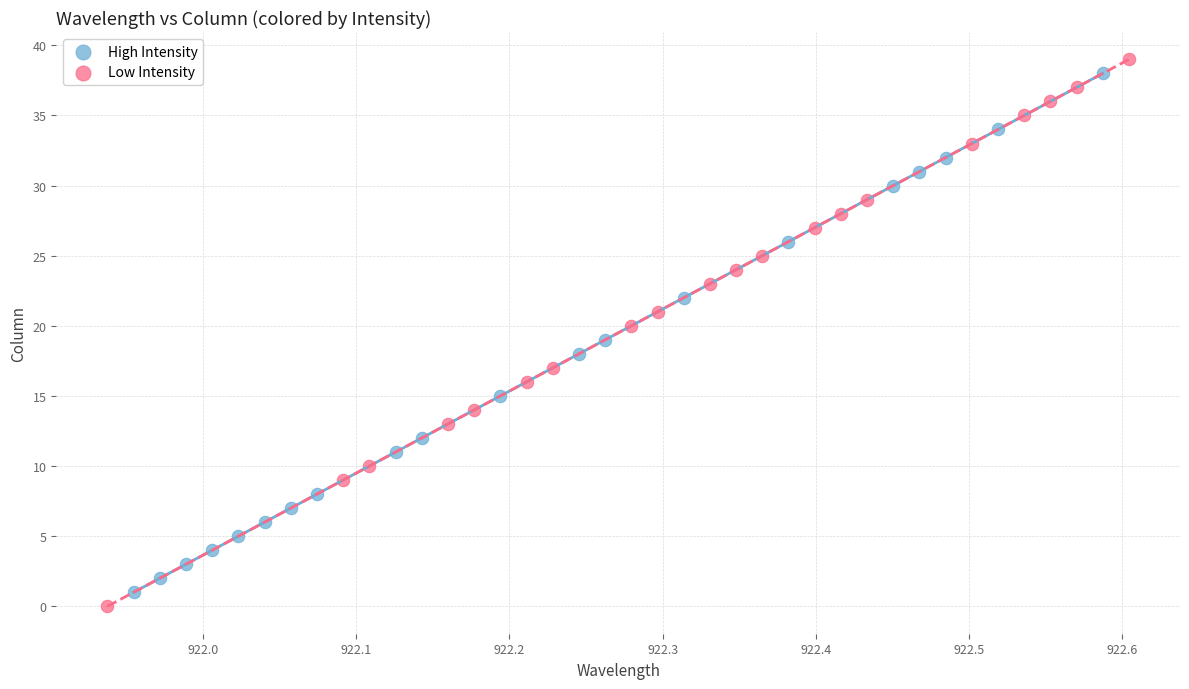

Which series has the widest spread of Y values?

Low Intensity